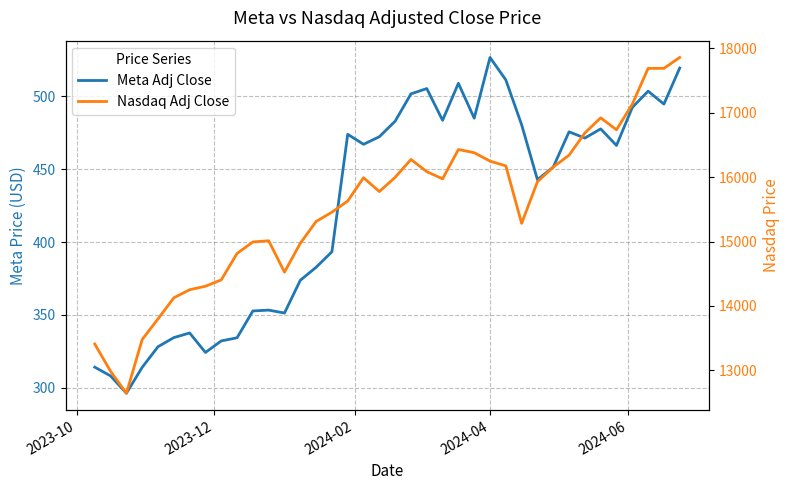

What is the smallest value displayed?

296.1